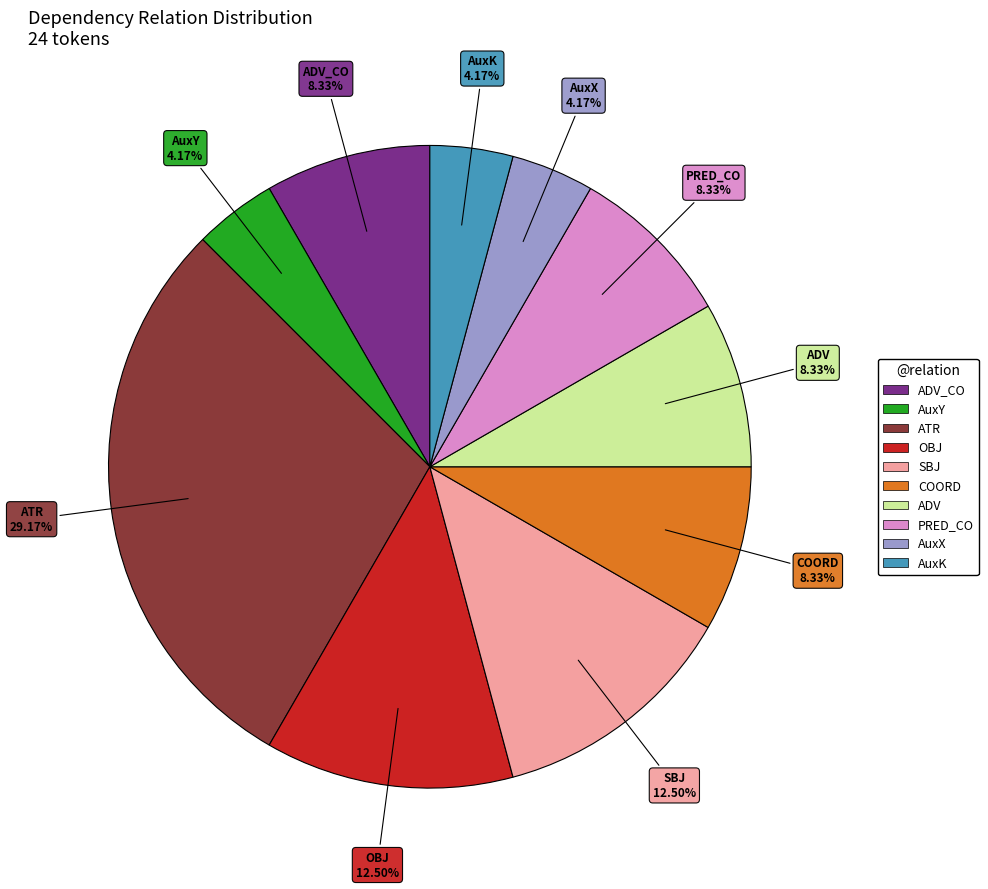

Is there any slice that represents more than half of the pie?

No